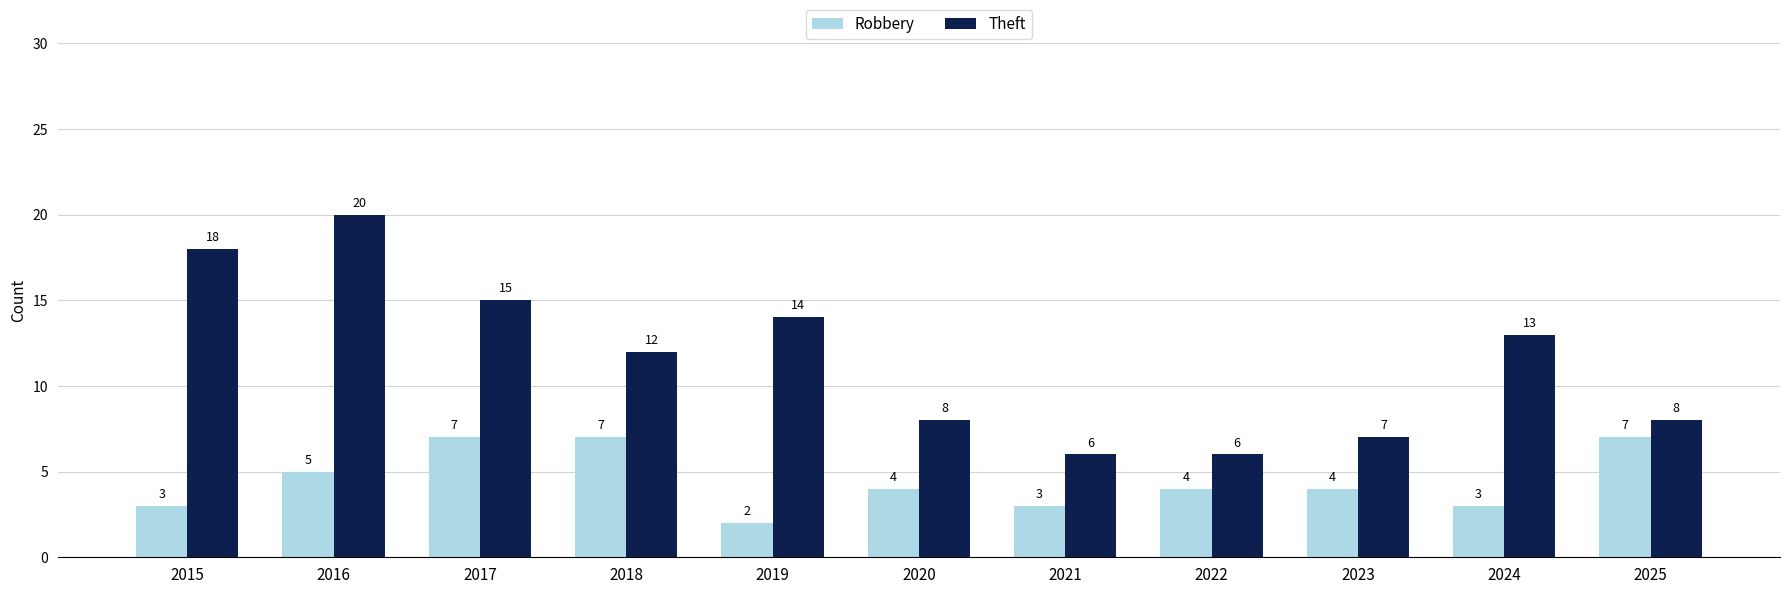

How many bars are there in total?

22